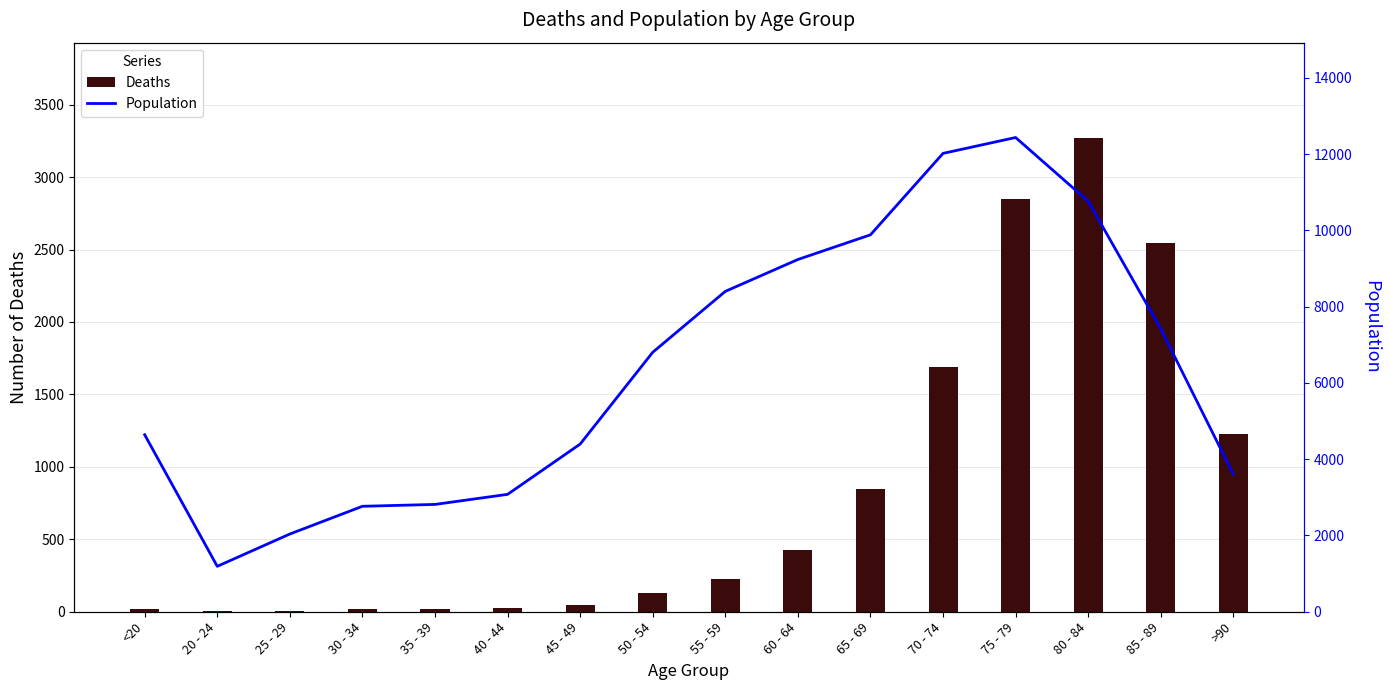

What is the label of the 12th bar from the left?

70 - 74